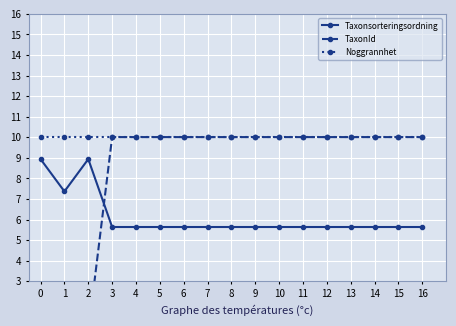

Rank the series at 2 from lowest to highest value.

TaxonId, Taxonsorteringsordning, Noggrannhet